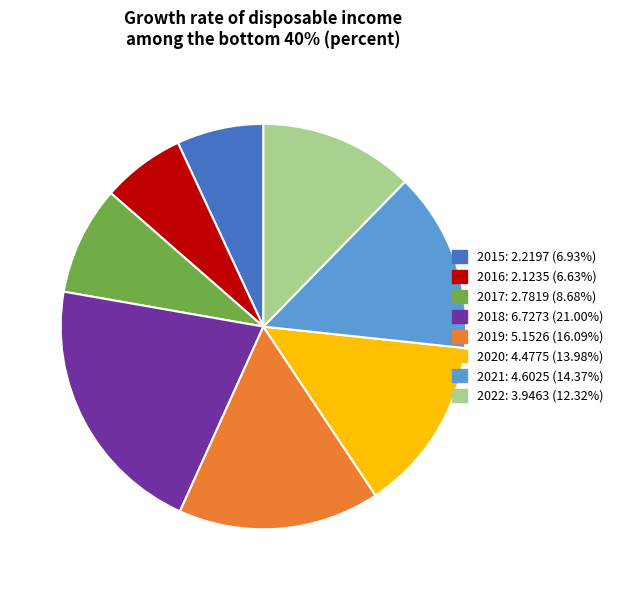

Approximately how many times larger is the value at 2021 compared to 2015?

2.1